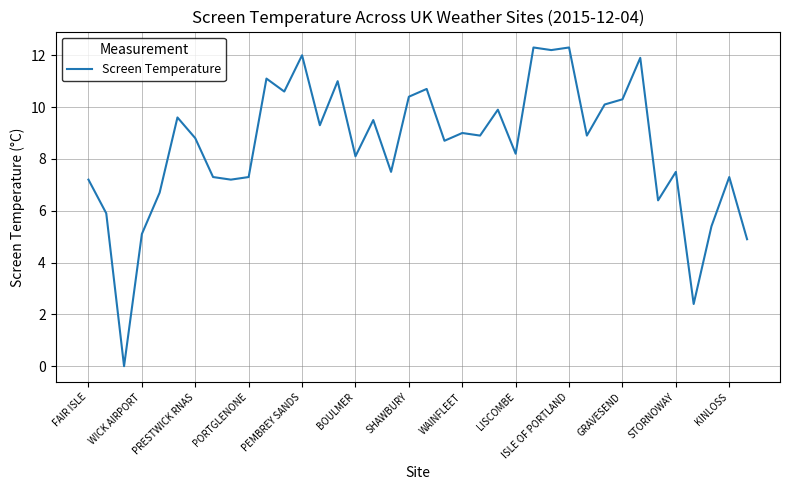

Is this an area chart (filled region under the line)?

No